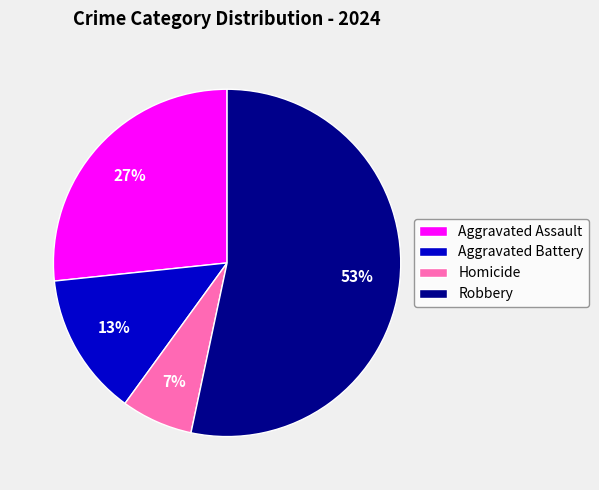

To the nearest percent, what is the combined percentage of Homicide and Robbery?

60%